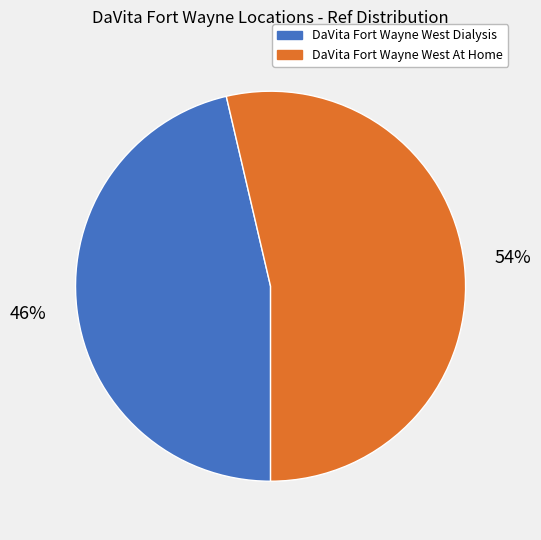

Rank the categories by value from lowest to highest.

DaVita Fort Wayne West Dialysis, DaVita Fort Wayne West At Home